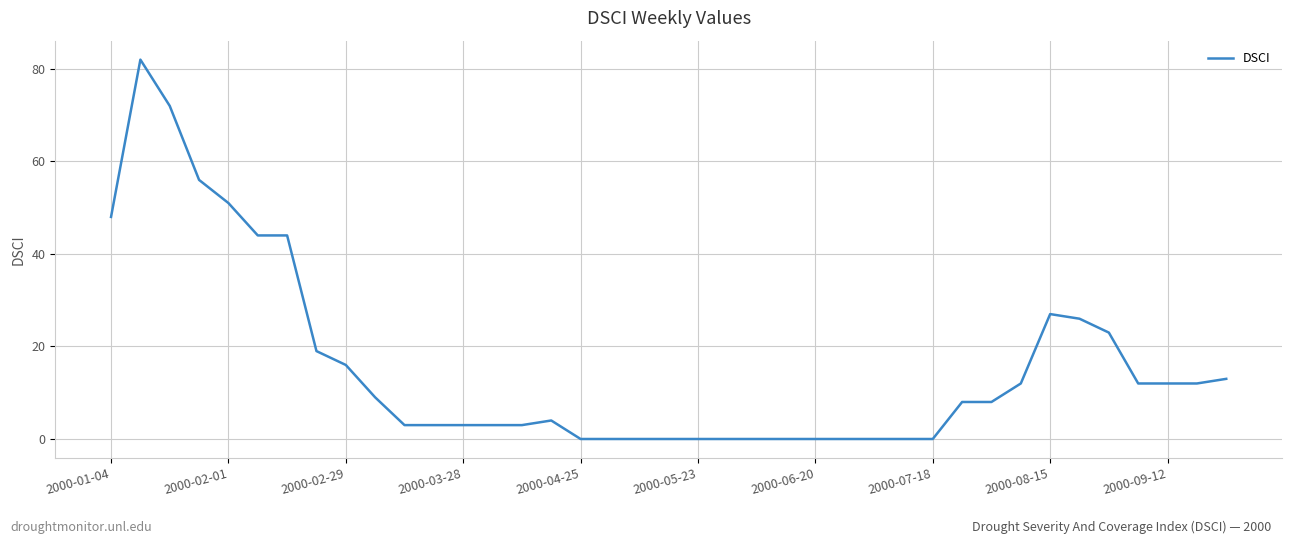

What is the difference between the maximum and minimum values?

82